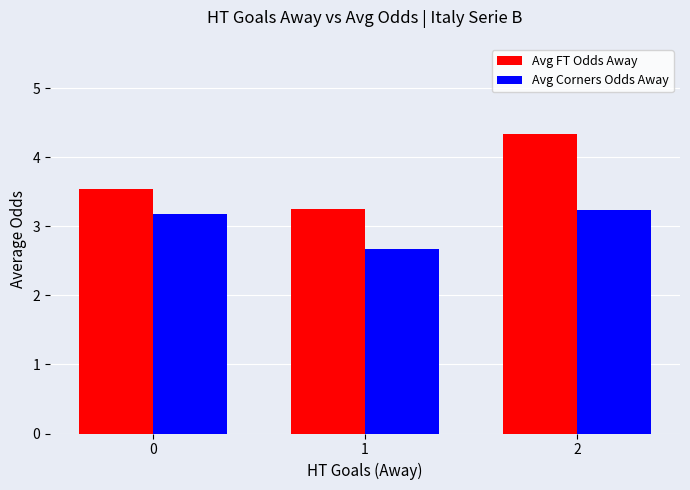

At how many categories does at least one series exceed 3?

3